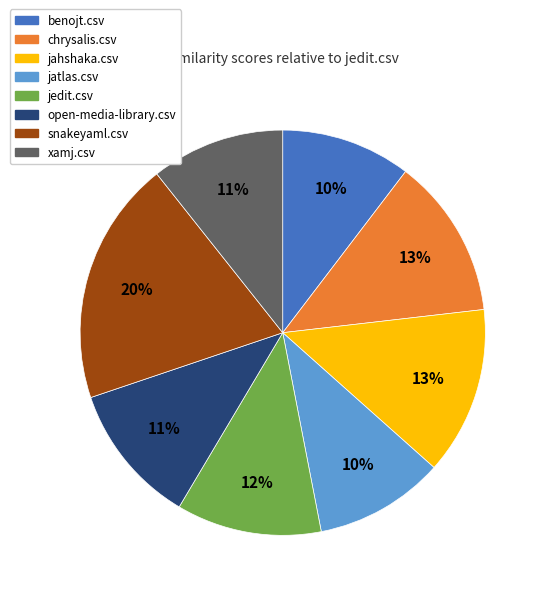

What percentage is the open-media-library.csv slice, to the nearest percent?

11%